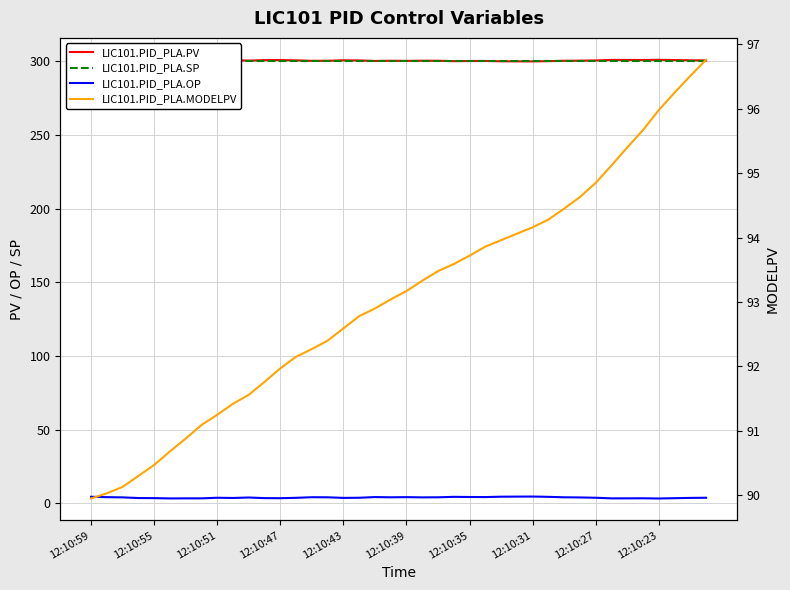

True or false: LIC101.PID_PLA.SP has a value of 454.7 at 31.

False